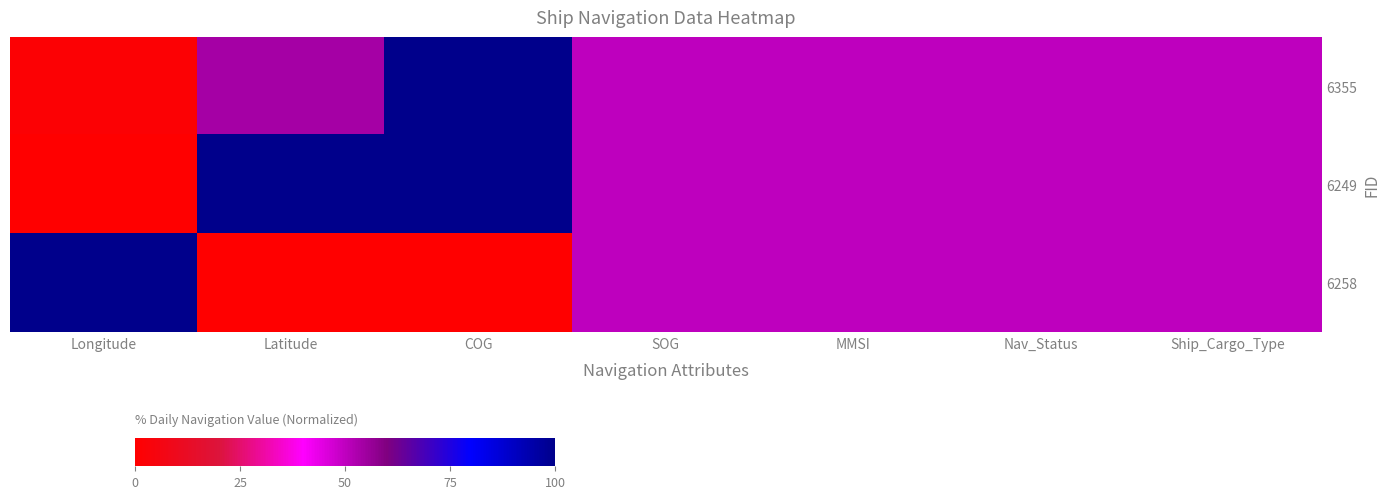

At how many categories does at least one series exceed 0?

7